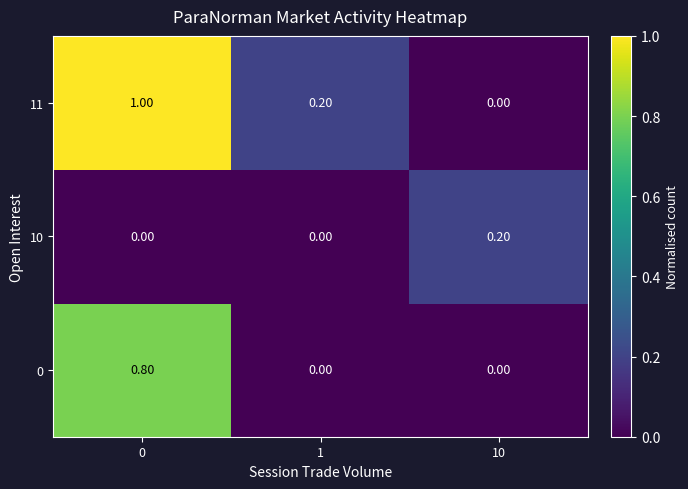

At how many categories does at least one series exceed 0?

3